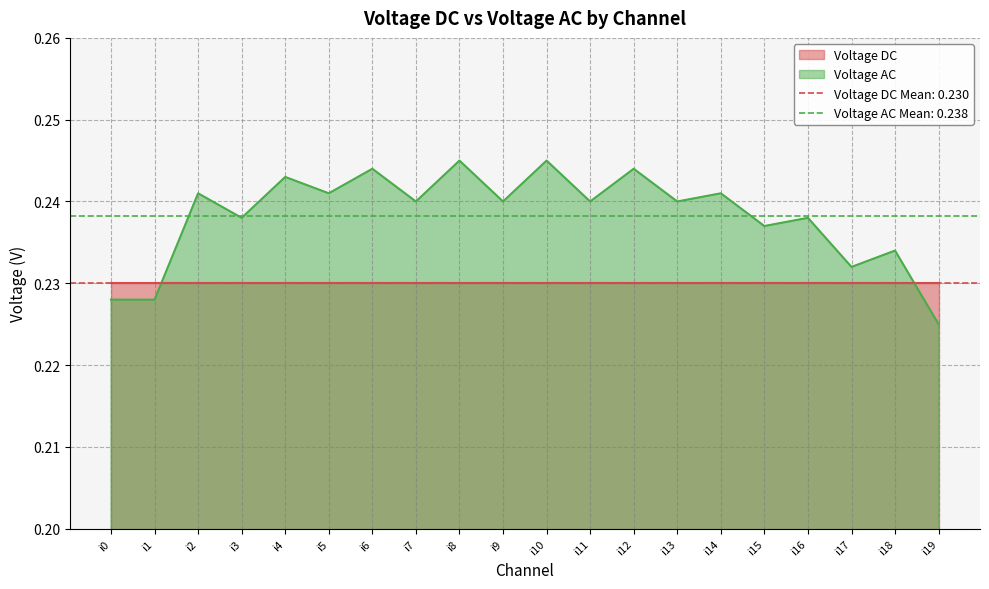

The value at i18 is 0.2. True or false?

True